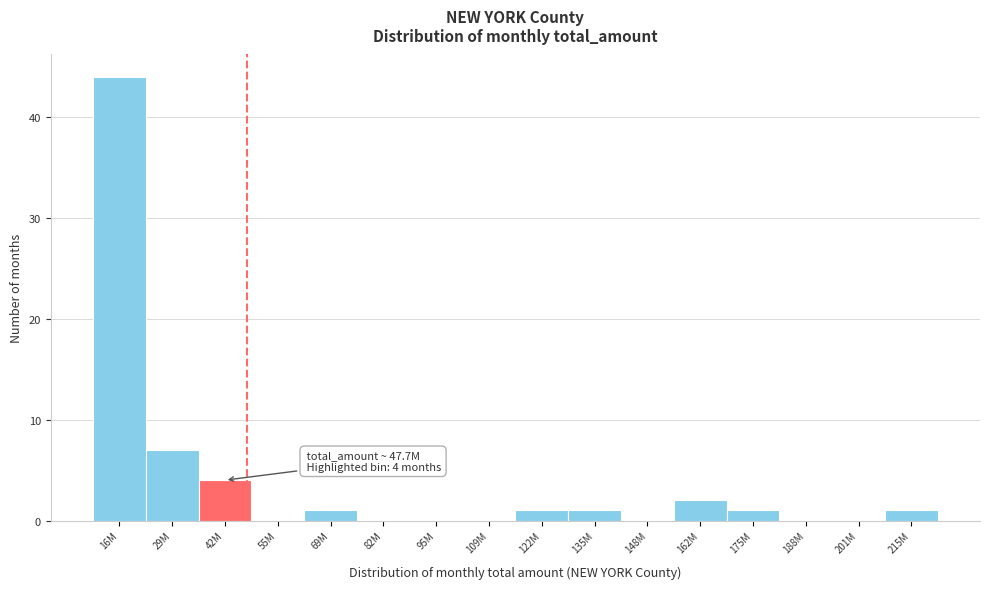

Reading left to right, list all the values displayed in this chart.

16M=44	29M=7	42M=4	55M=0	69M=1	82M=0	95M=0	109M=0	122M=1	135M=1	148M=0	162M=2	175M=1	188M=0	201M=0	215M=1